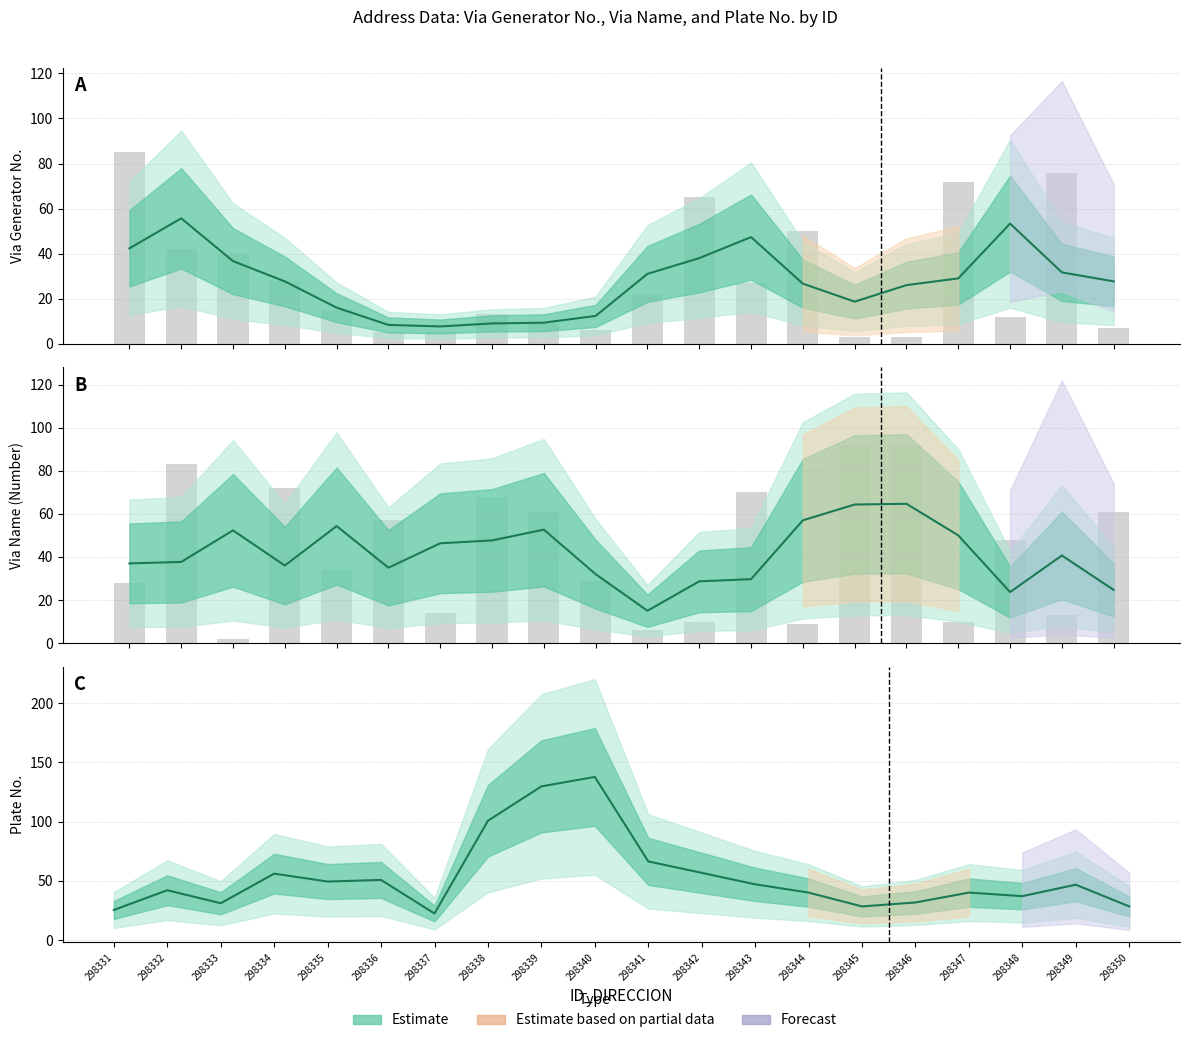

What is the smallest value displayed?

2